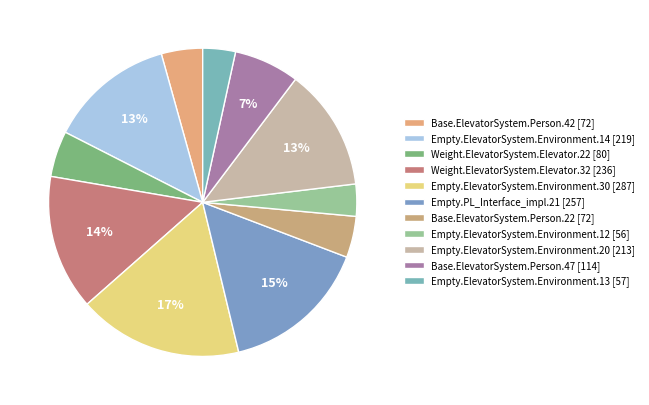

How many segments does this pie chart have?

11